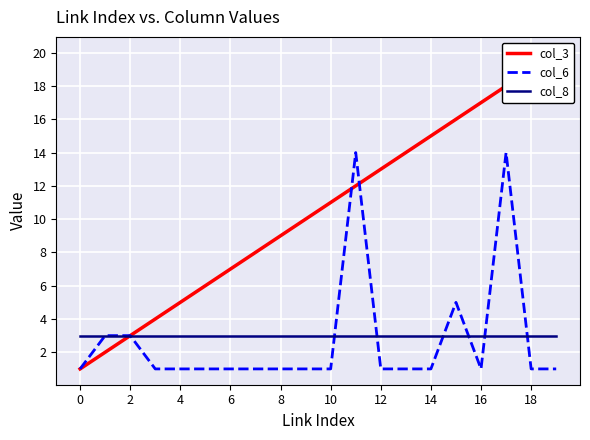

What is the minimum value for col_8?

3